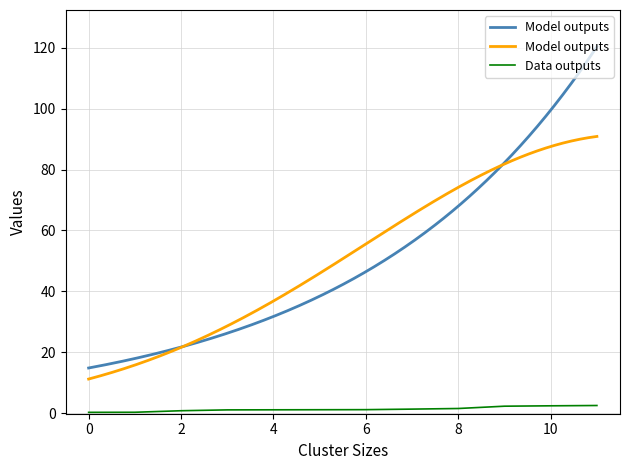

Is it true that Data outputs equals 1.1 at 4?

True